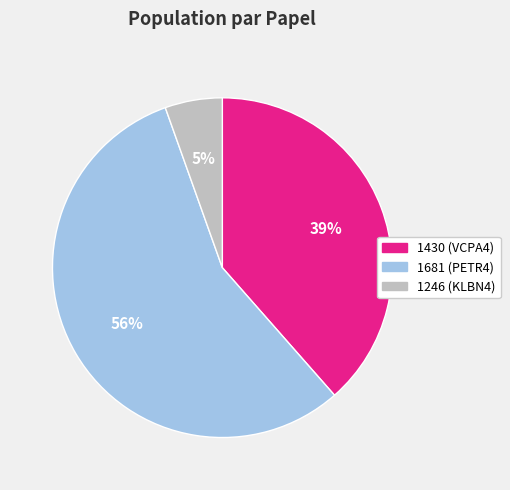

To the nearest percent, what is the difference between the largest and smallest slice percentages?

51%